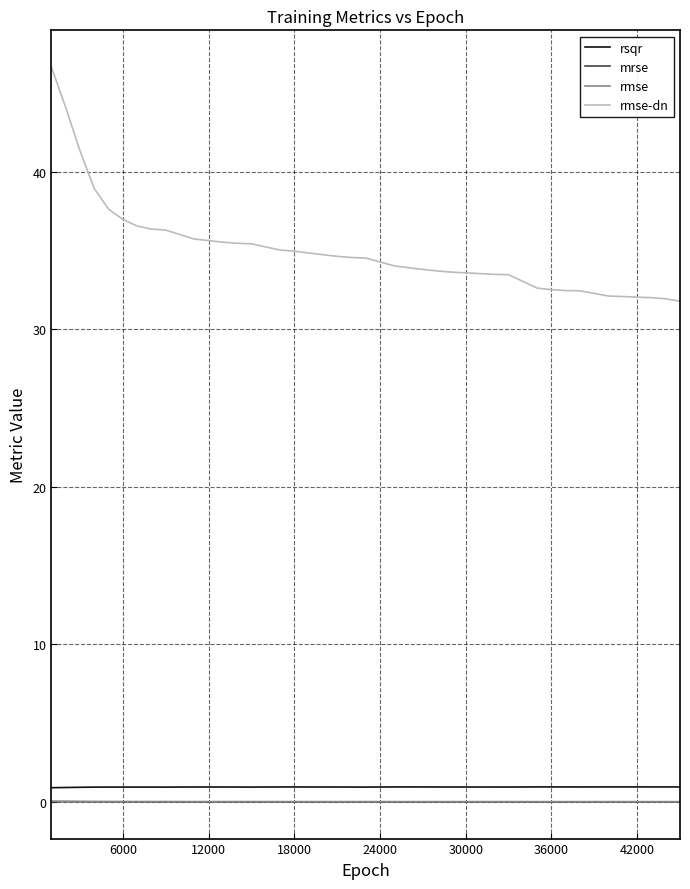

True or false: rsqr and rmse-dn intersect in this chart.

False